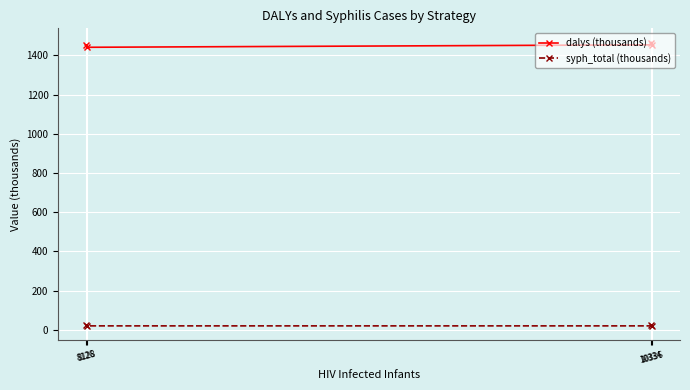

What is the total value across all series at 8128?

1460.9